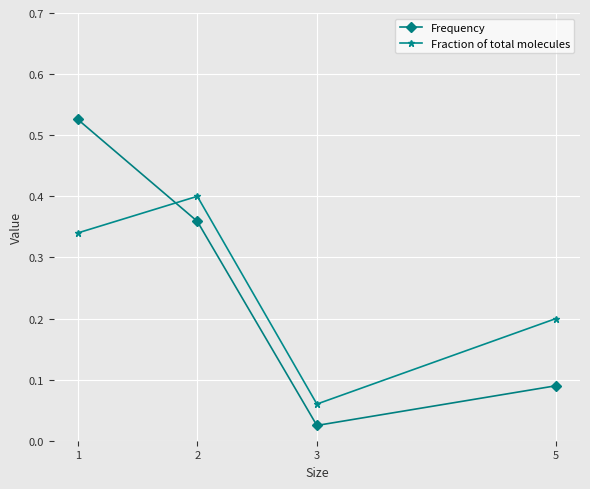

What is the difference between the maximum and second lowest values in the Fraction of total molecules series?

0.2